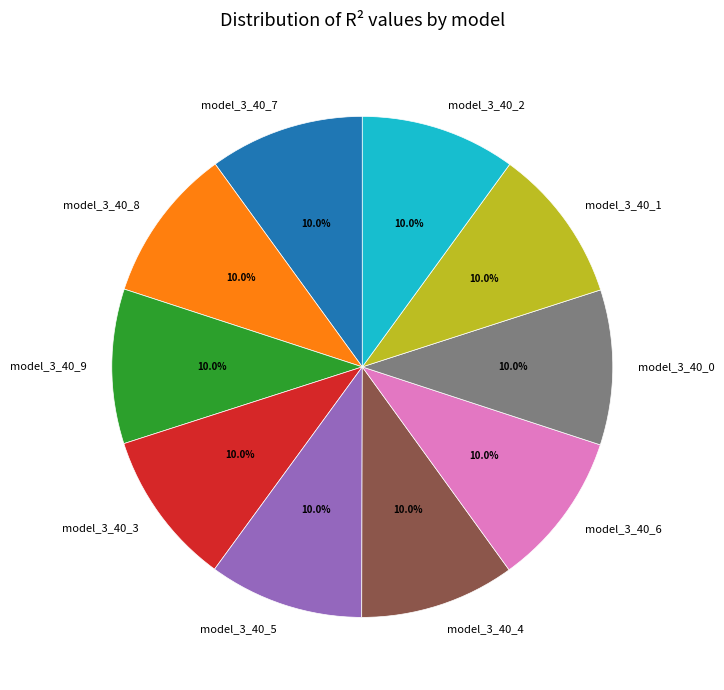

How many segments does this pie chart have?

10